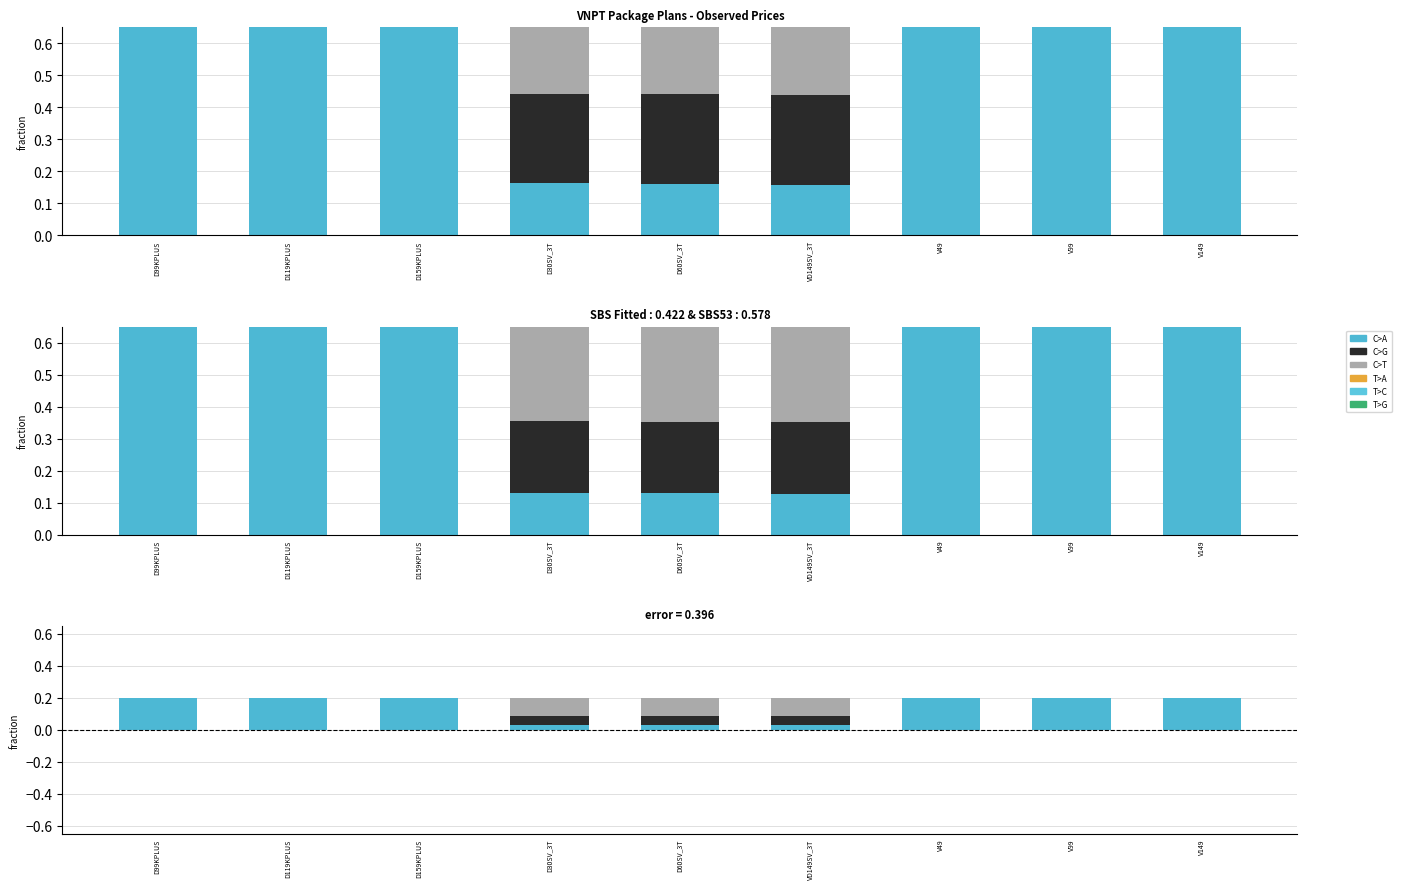

What is the difference between the second highest and minimum values in the C>T series?

0.1